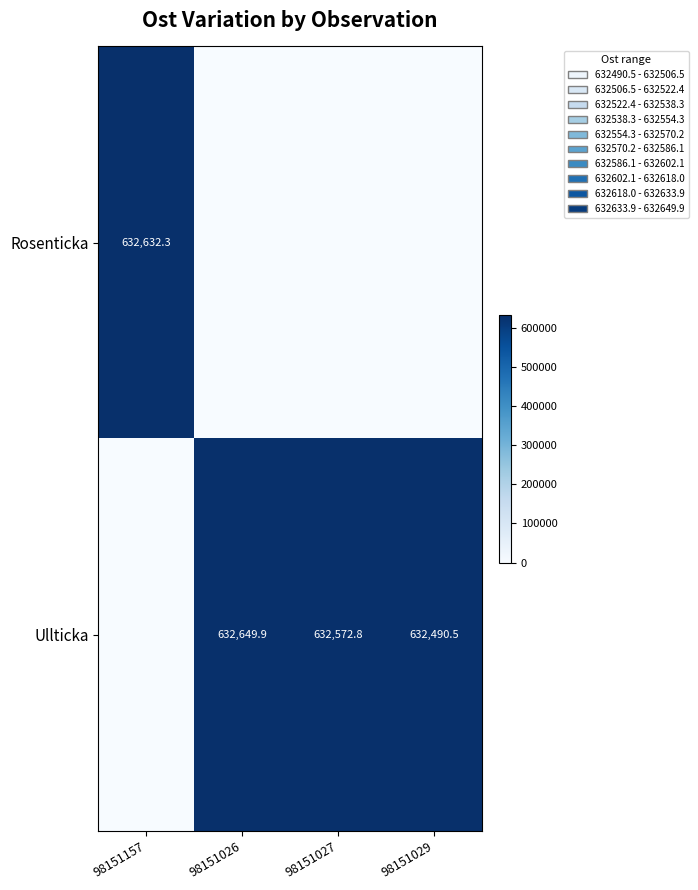

Is the value of Ullticka at 98151029 greater than the value of Rosenticka at 98151157?

No